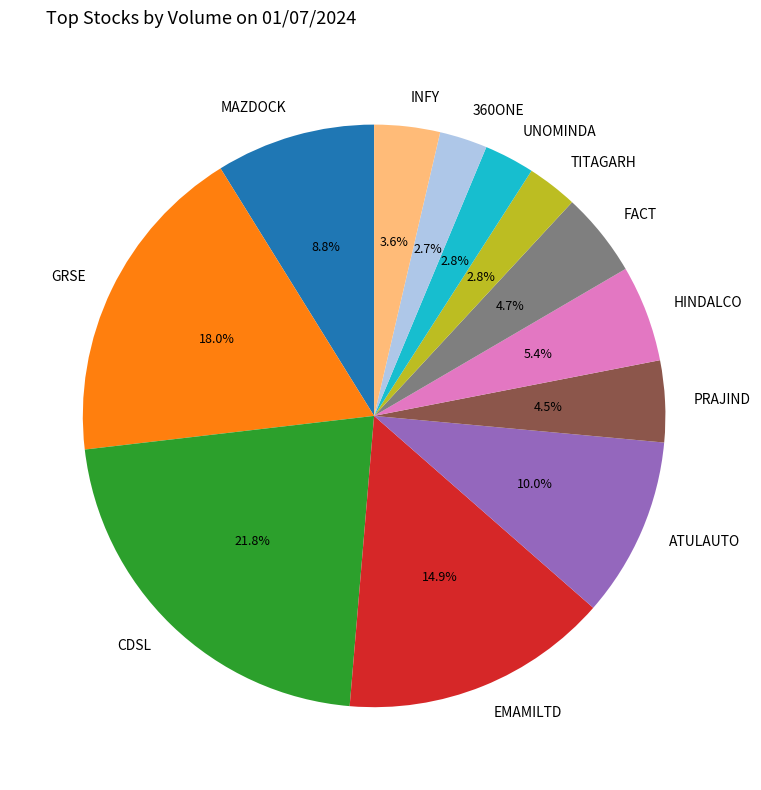

What is the total percentage of FACT and CDSL?

26.5%